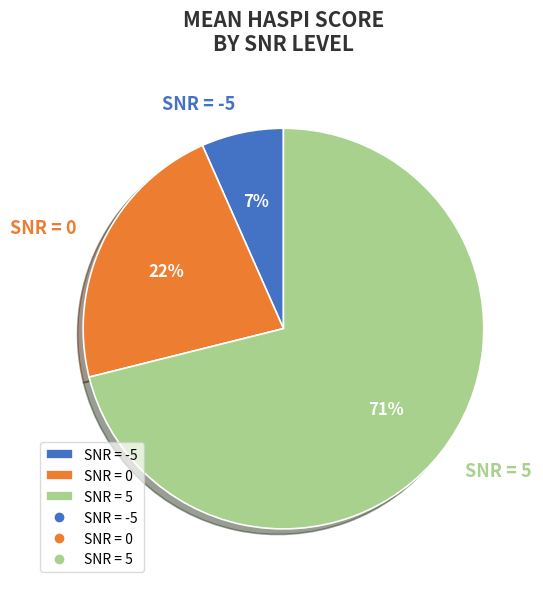

Does SNR = 5 account for over 50% of the chart?

Yes